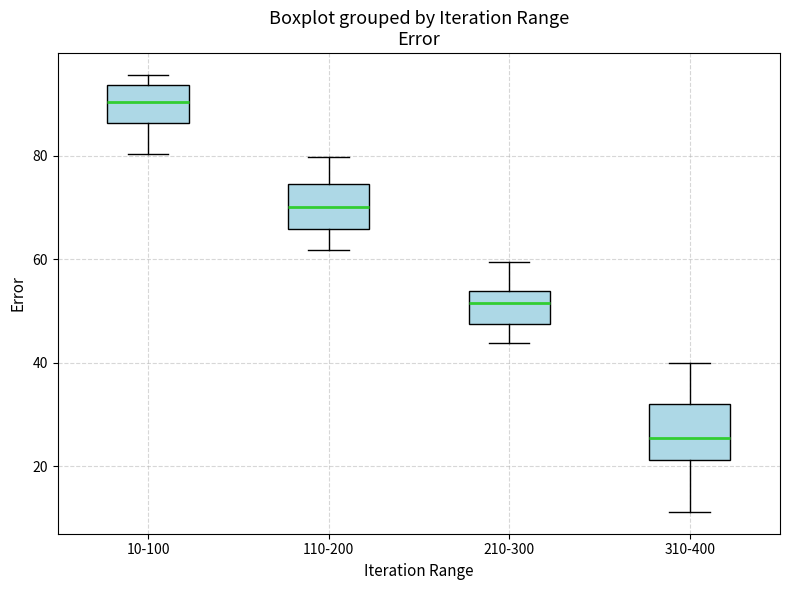

Comparing the boxes themselves (not the whiskers), which one is the tallest?

310-400